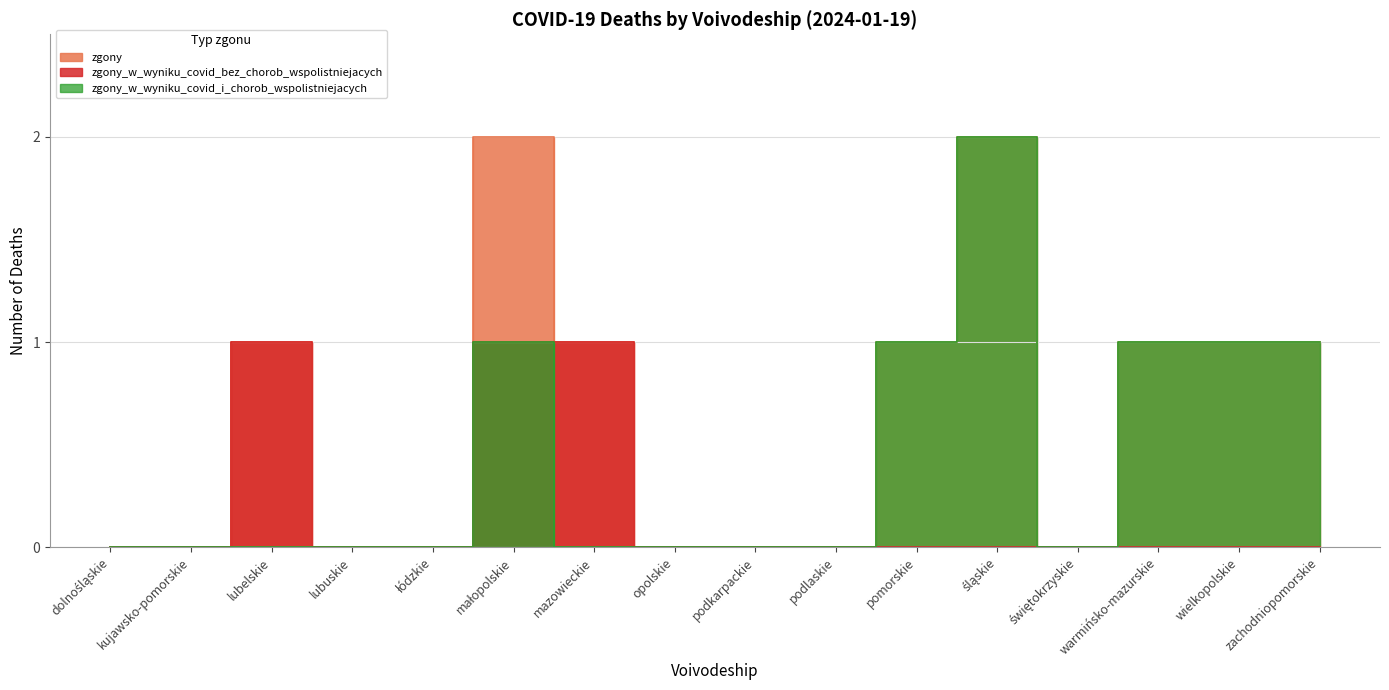

True or false: zgony_w_wyniku_covid_i_chorob_wspolistniejacych and zgony cross at least once.

False